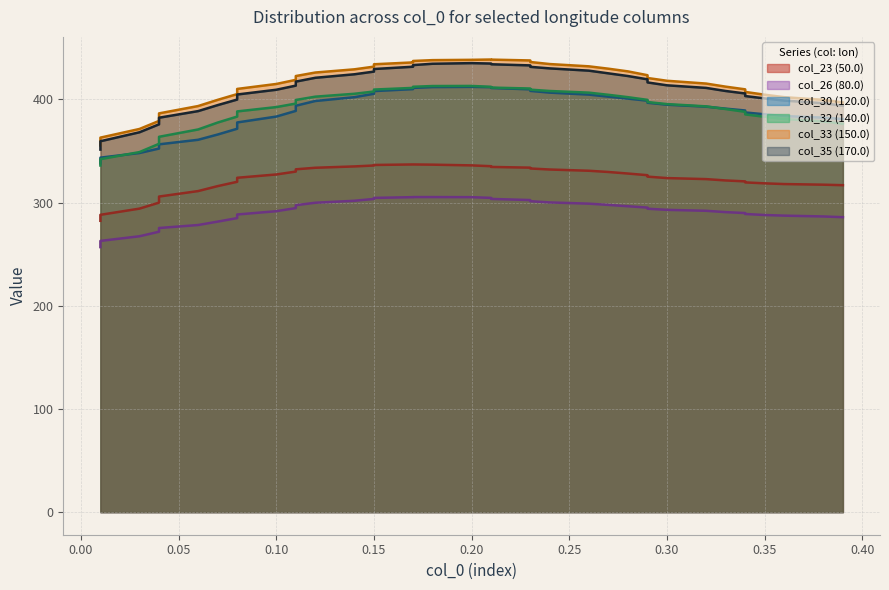

True or false: col_35 (170.0) has more than 0 points higher than both neighbors.

True